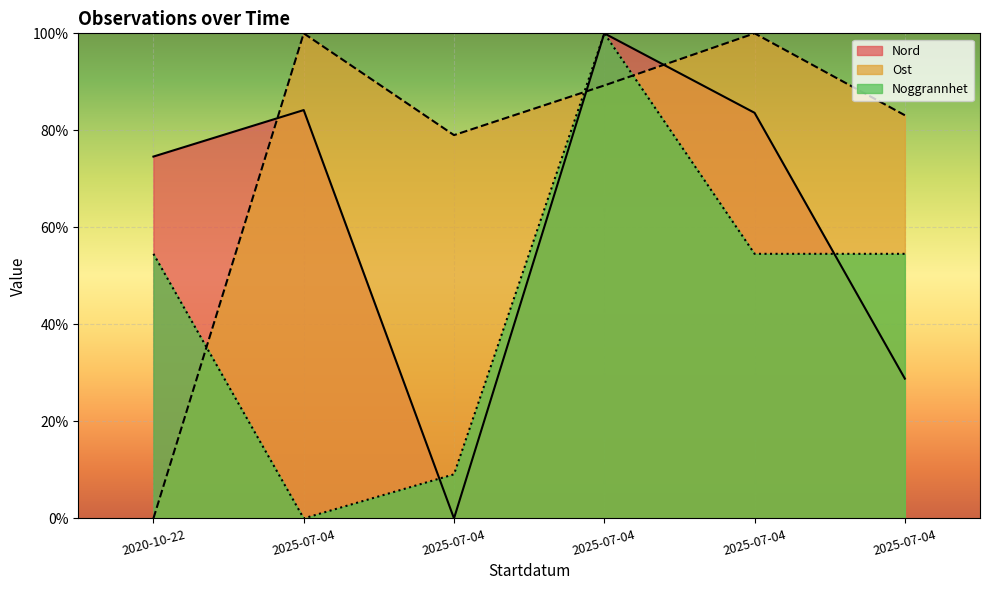

Reading left to right, what are all the values shown in this chart?

Nord: 2020-10-22=0.7	2025-07-04=0.8	2025-07-04=0.0	2025-07-04=1.0	2025-07-04=0.8	2025-07-04=0.3
Ost: 2020-10-22=0.0	2025-07-04=1.0	2025-07-04=0.8	2025-07-04=0.9	2025-07-04=1.0	2025-07-04=0.8
Noggrannhet: 2020-10-22=0.5	2025-07-04=0.0	2025-07-04=0.1	2025-07-04=1.0	2025-07-04=0.5	2025-07-04=0.5